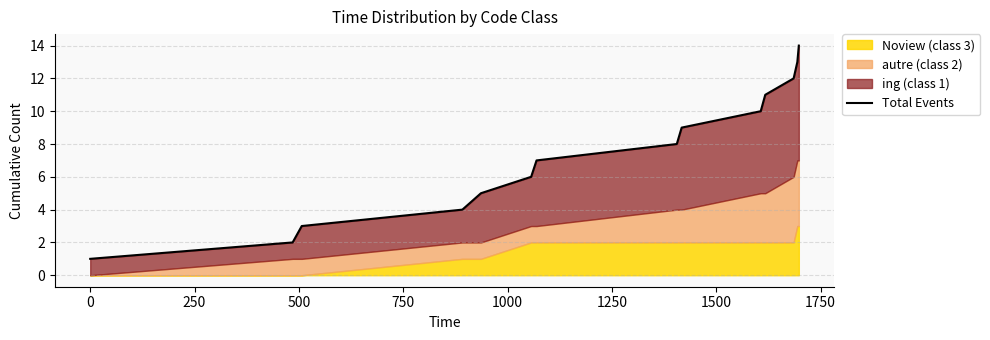

True or false: the data has more than 2 interior local peaks.

False